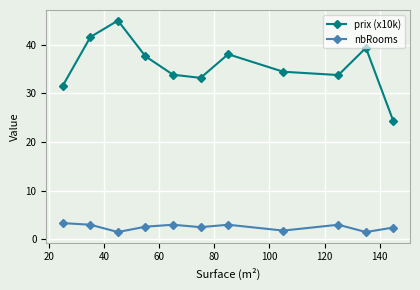

Which series has the widest spread of values?

prix (x10k)